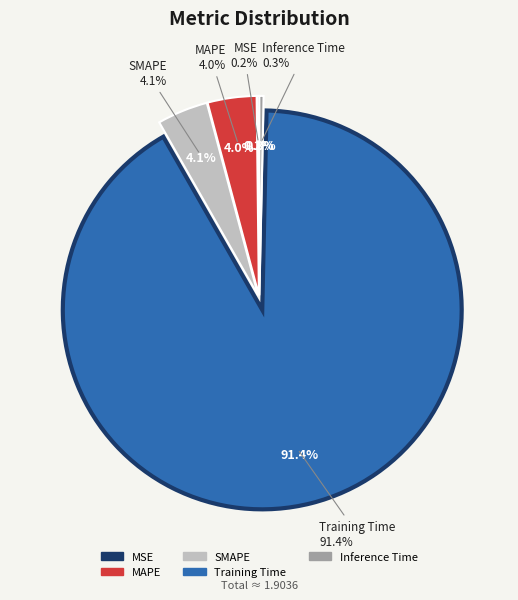

Is the sum of MAPE and MSE greater than half?

No